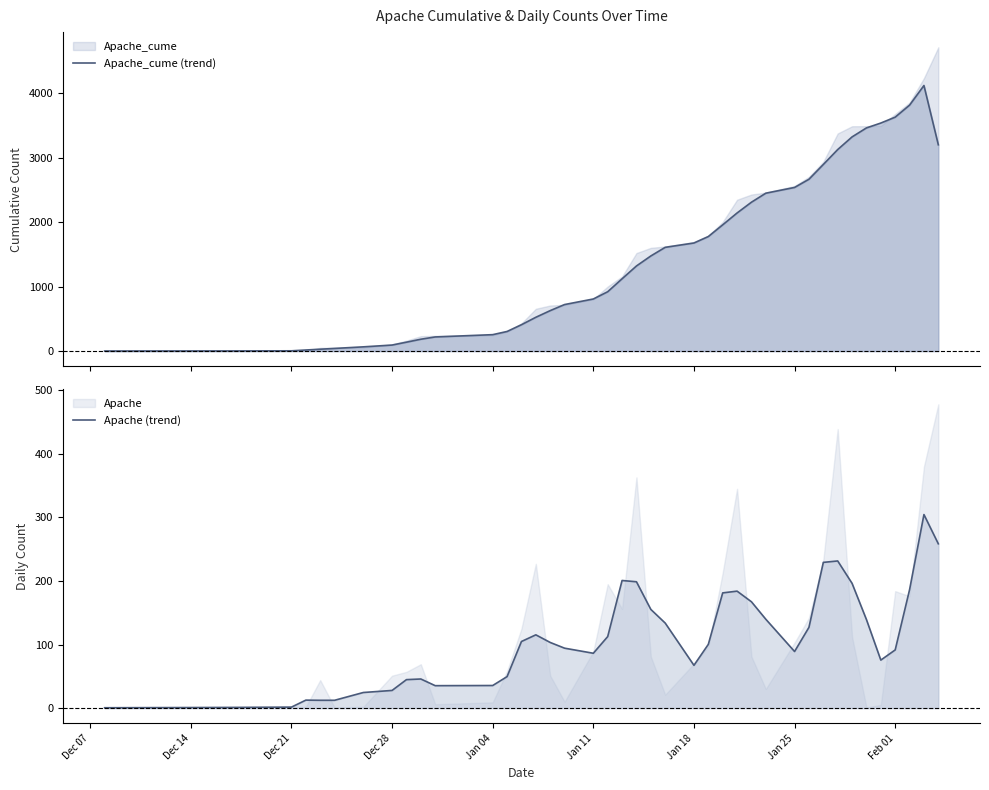

At Jan 11, list the series in order from largest to smallest.

Apache_cume (trend), Apache (trend)